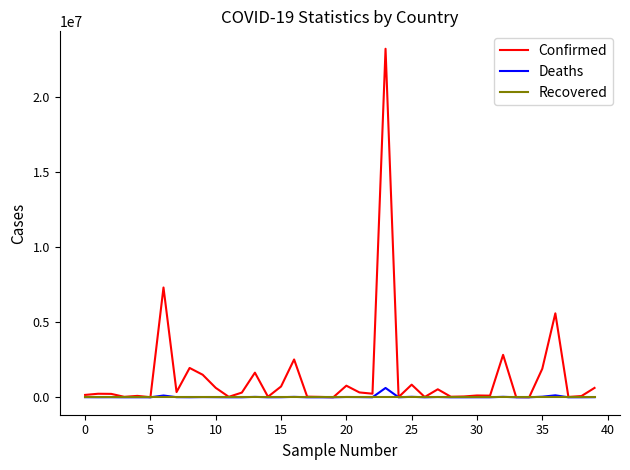

Which series has the largest total across all categories?

Confirmed